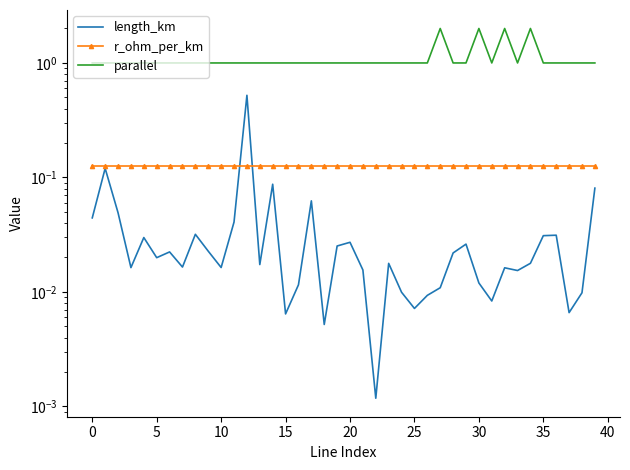

Which category has the lowest value in the length_km series?

22